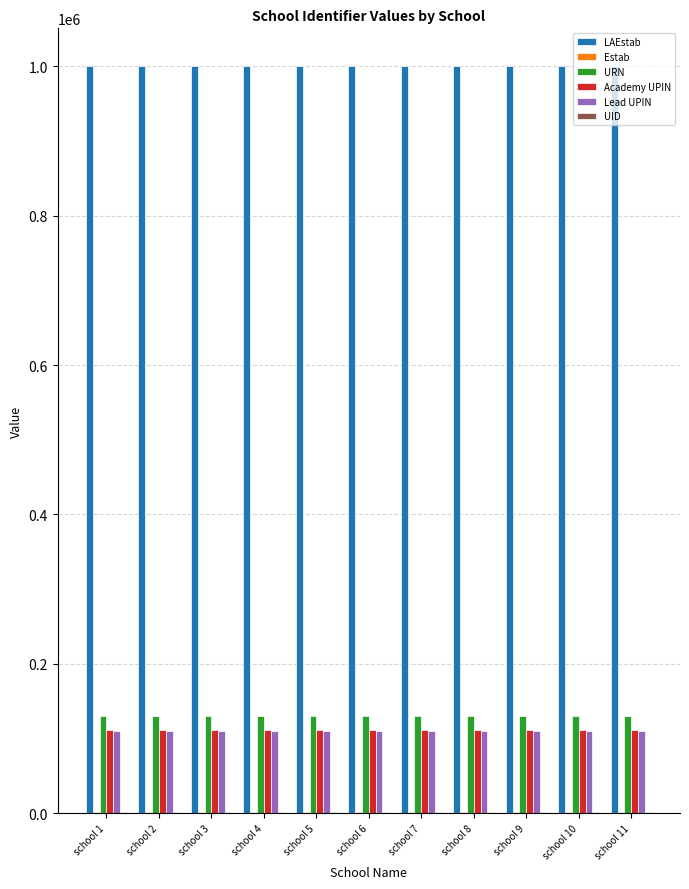

What is the maximum value shown in the chart?

1001010